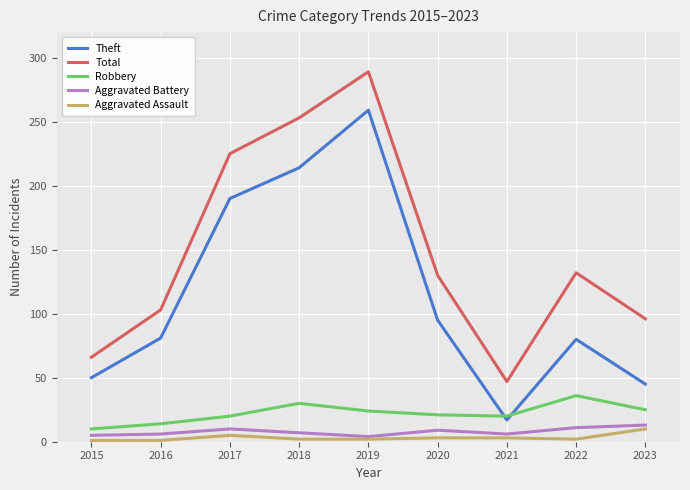

Does the chart have visible grid lines?

Yes